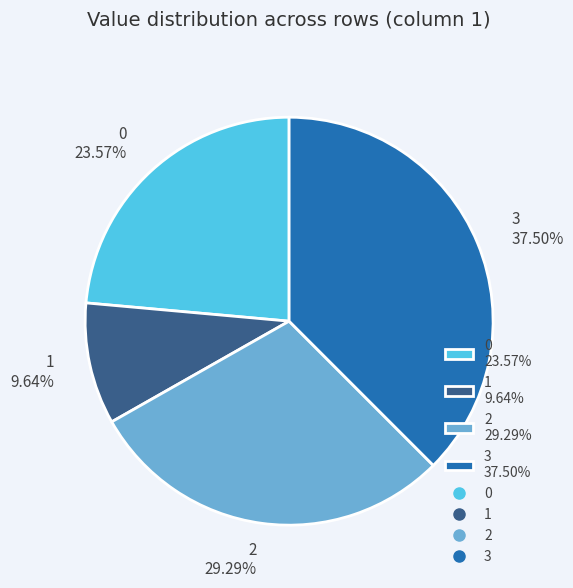

Is the sum of 3 37.50% and 0 23.57% greater than half?

Yes